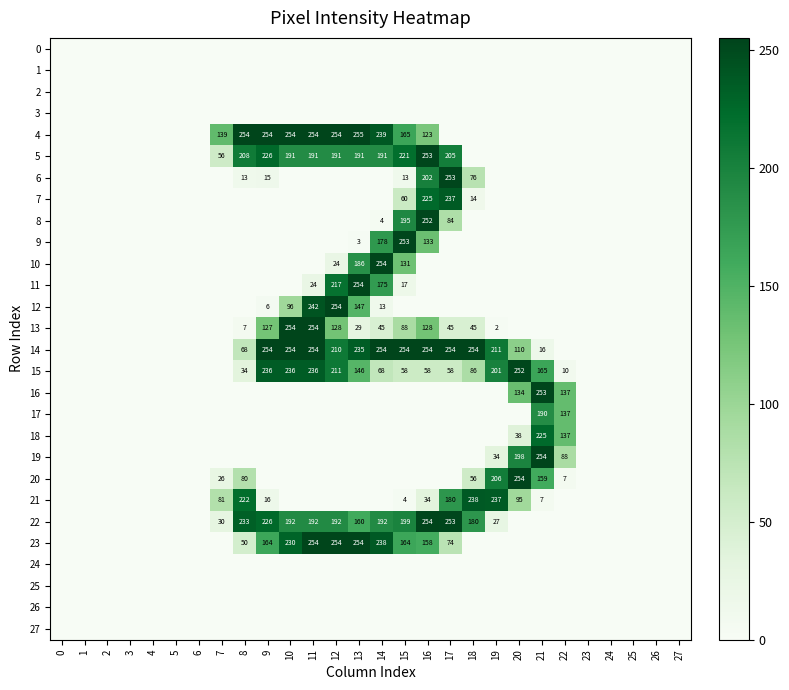

The value of 18 at 20 is 38. True or false?

True